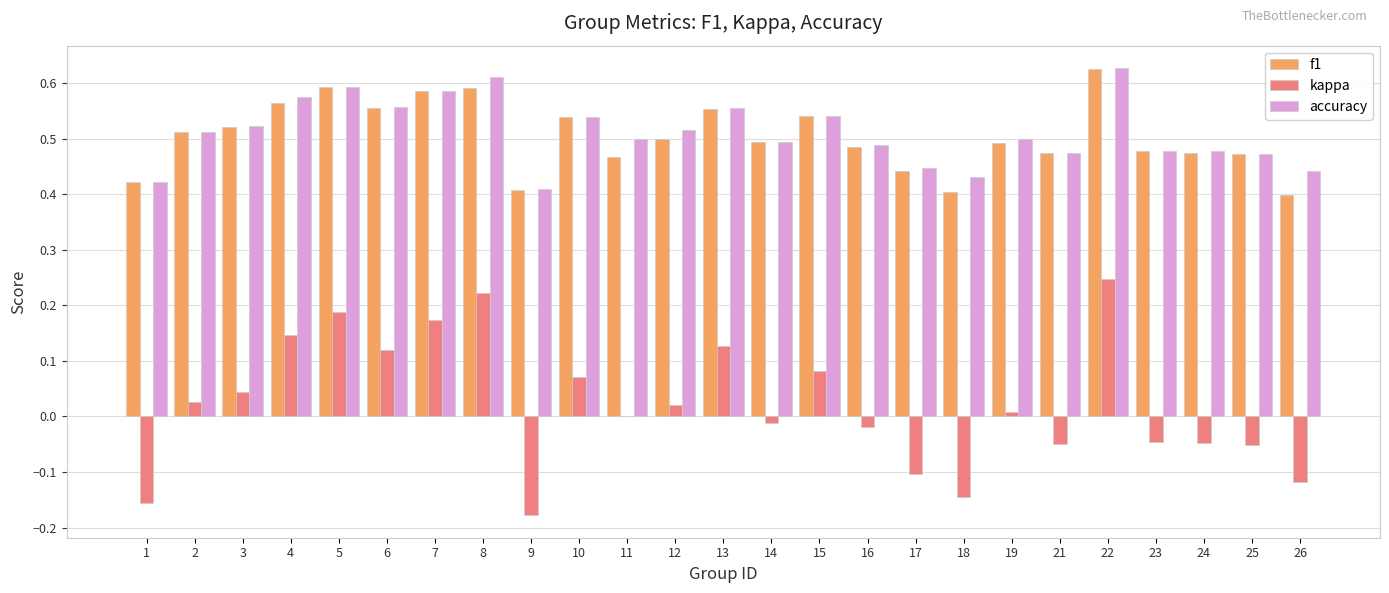

Which category has the highest value in the kappa series?

22